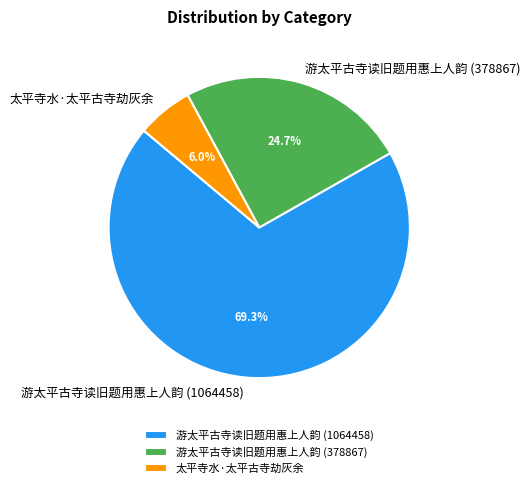

To the nearest percent, what is the difference between the 太平寺水·太平古寺劫灰余 and 游太平古寺读旧题用惠上人韵 (378867) slice percentages?

19%